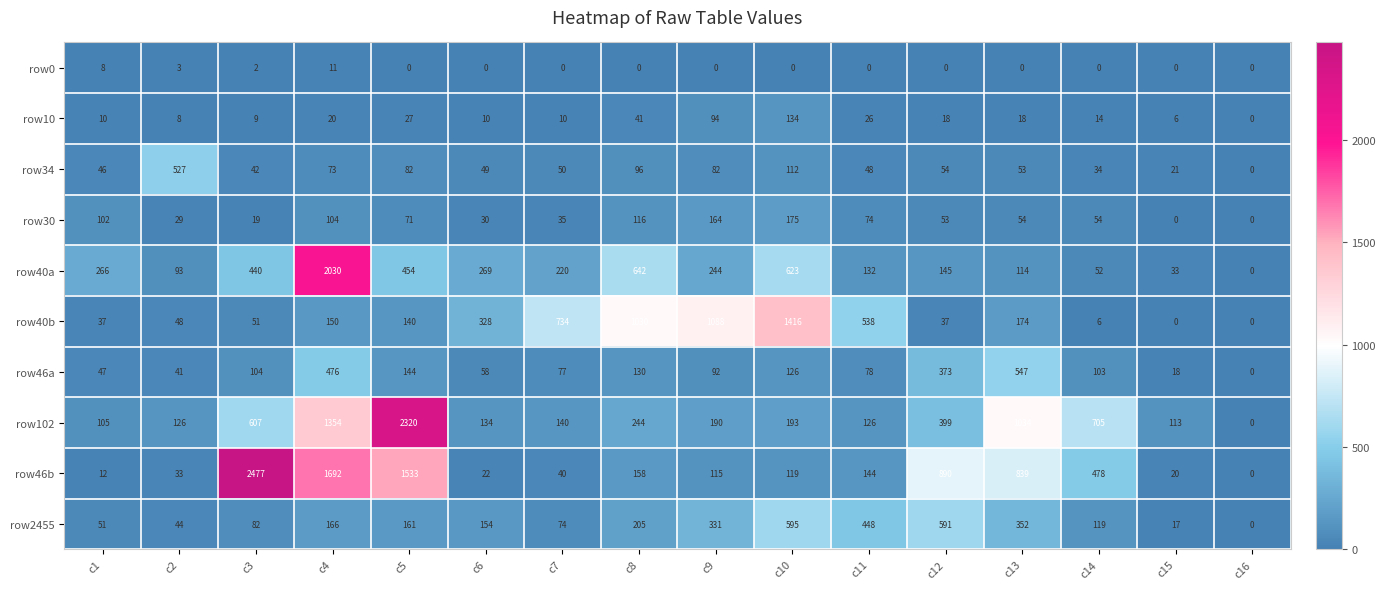

What is the sum of all row46a values?

2414